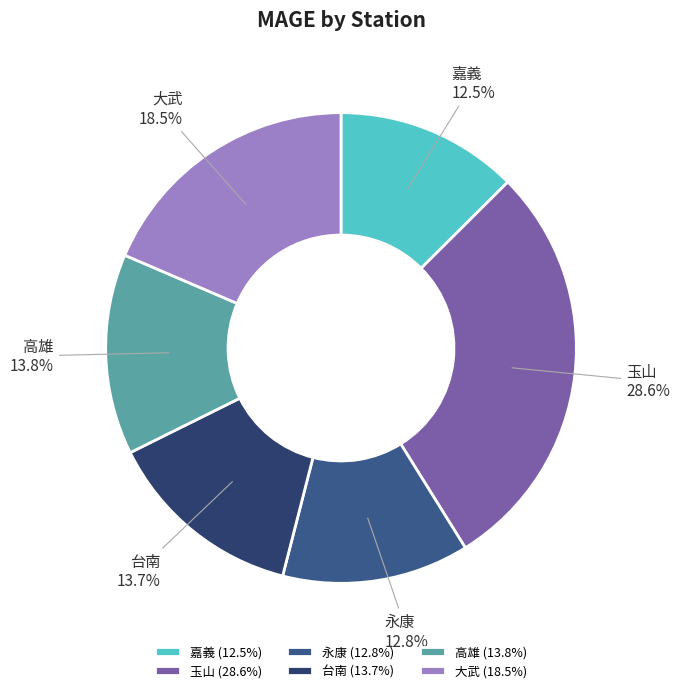

Combined, what portion of the pie is 嘉義 and 高雄?

26.3%